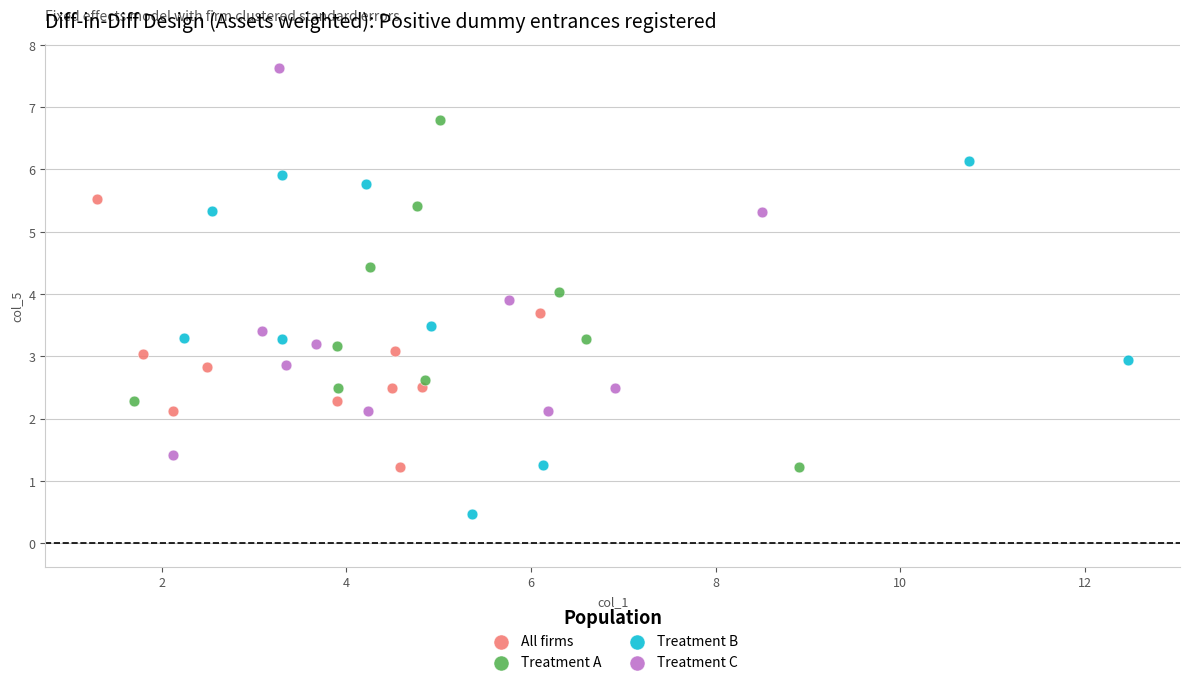

Which series has the largest Y range (max minus min)?

Treatment C